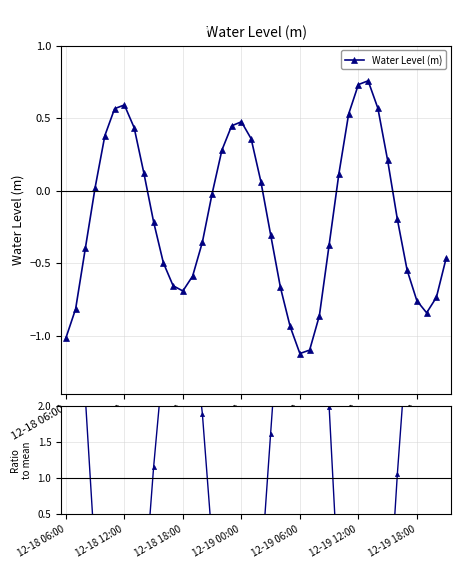

What is the difference between the maximum and minimum values in the Ratio to mean series?

10.0